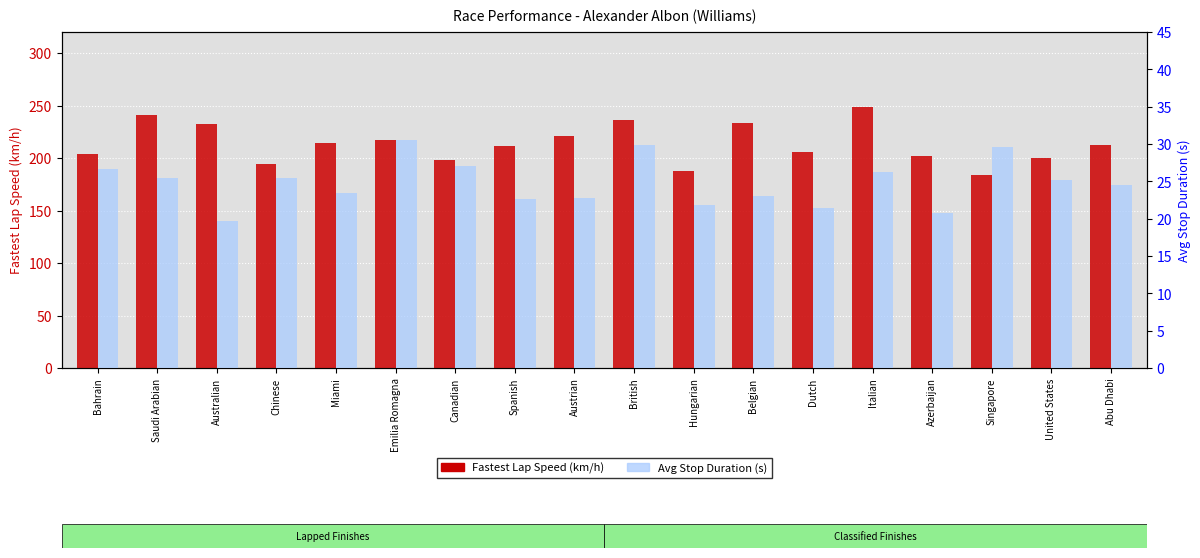

Where is Fastest Lap Speed nearest to the value 216?

Emilia Romagna